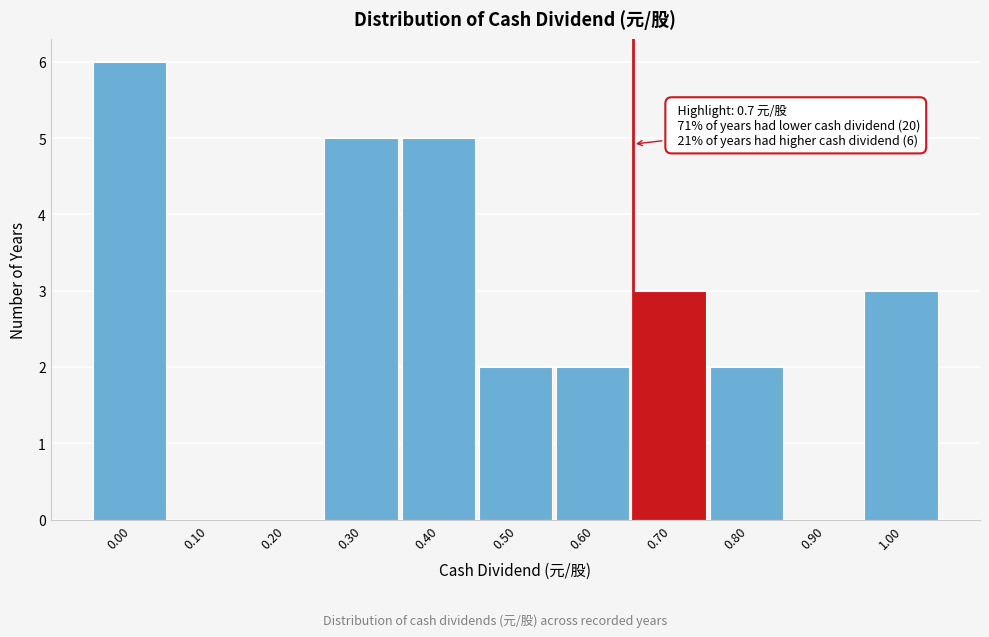

Reading left to right, list all the values displayed in this chart.

0.00=6	0.10=0	0.20=0	0.30=5	0.40=5	0.50=2	0.60=2	0.70=3	0.80=2	0.90=0	1.00=3